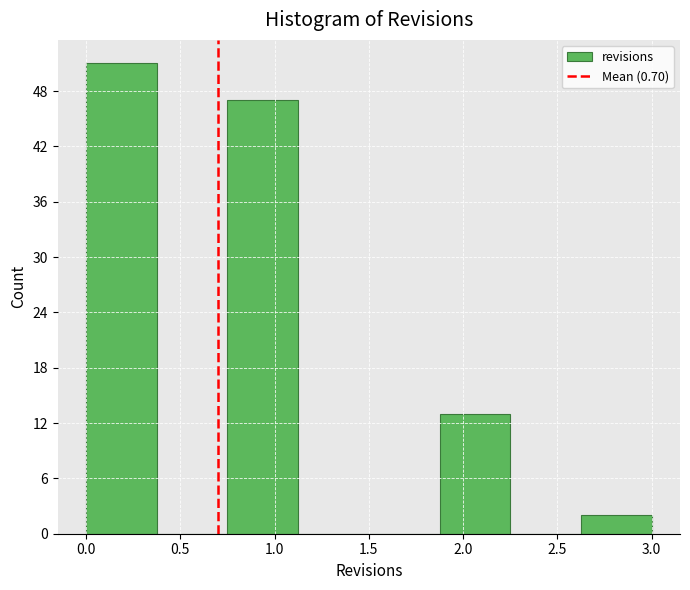

Reading left to right, transcribe this chart: for each bar, give the range it covers on the x-axis and its height. Neither the bar edges nor the heights are printed on the chart, so give them approximately, as read against the axes.

0.000 to 0.375: 51
0.375 to 0.750: 0
0.750 to 1.125: 47
1.125 to 1.500: 0
1.500 to 1.875: 0
1.875 to 2.250: 13
2.250 to 2.625: 0
2.625 to 3.000: 2